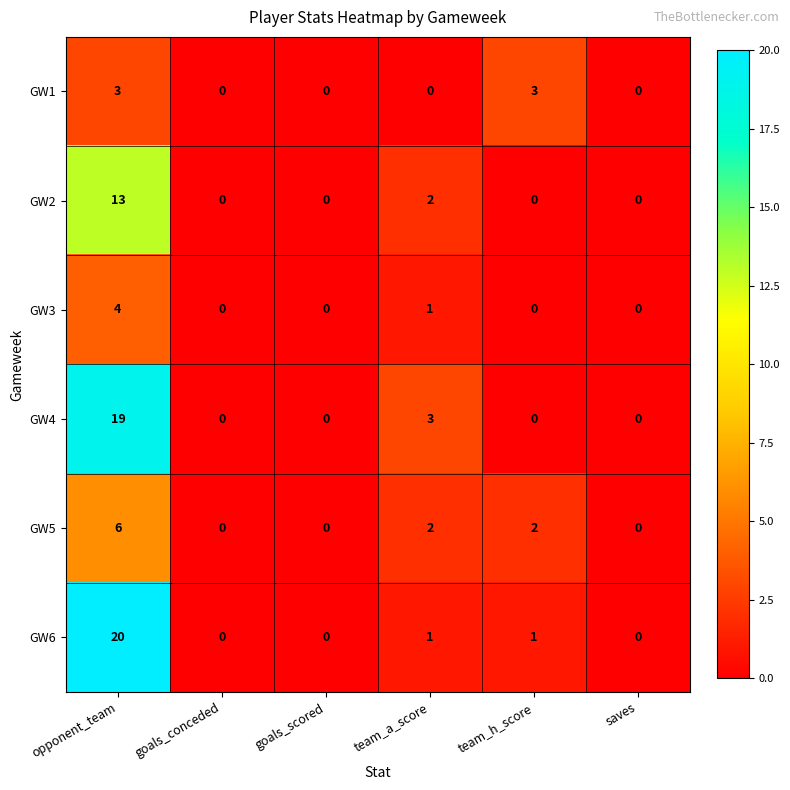

The value of GW6 at goals_conceded is -12. True or false?

False